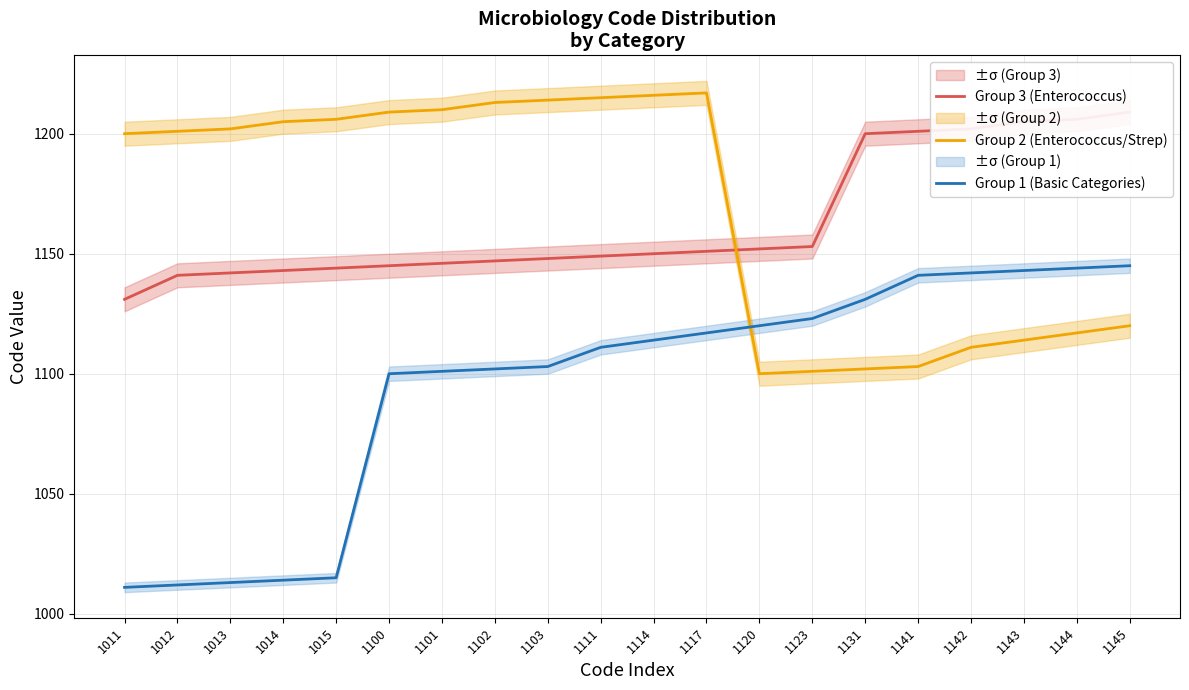

What is the average value of the Group 3 (Enterococcus) series?

1163